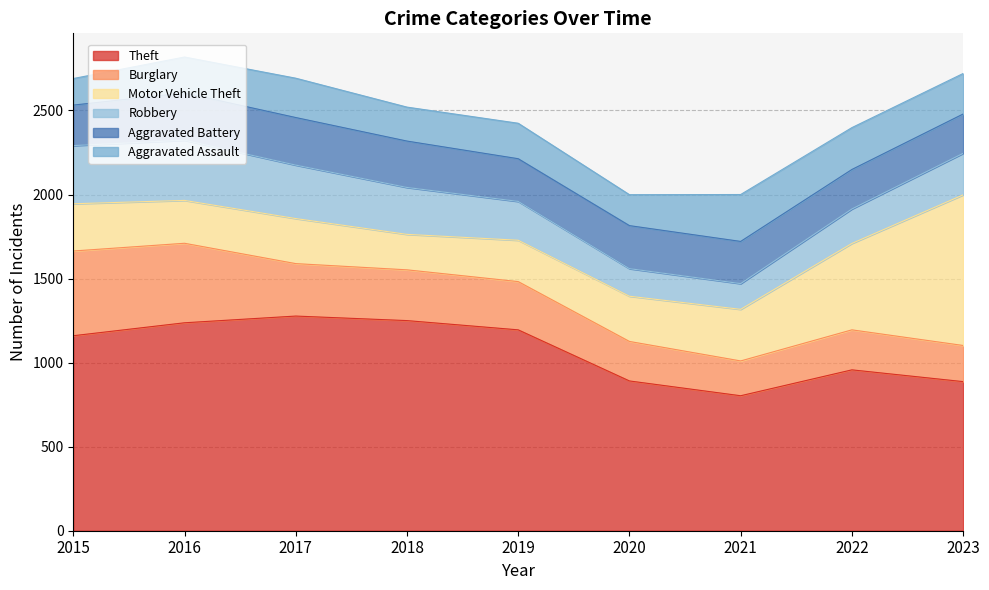

At which category does the chart reach its peak across all series?

2017